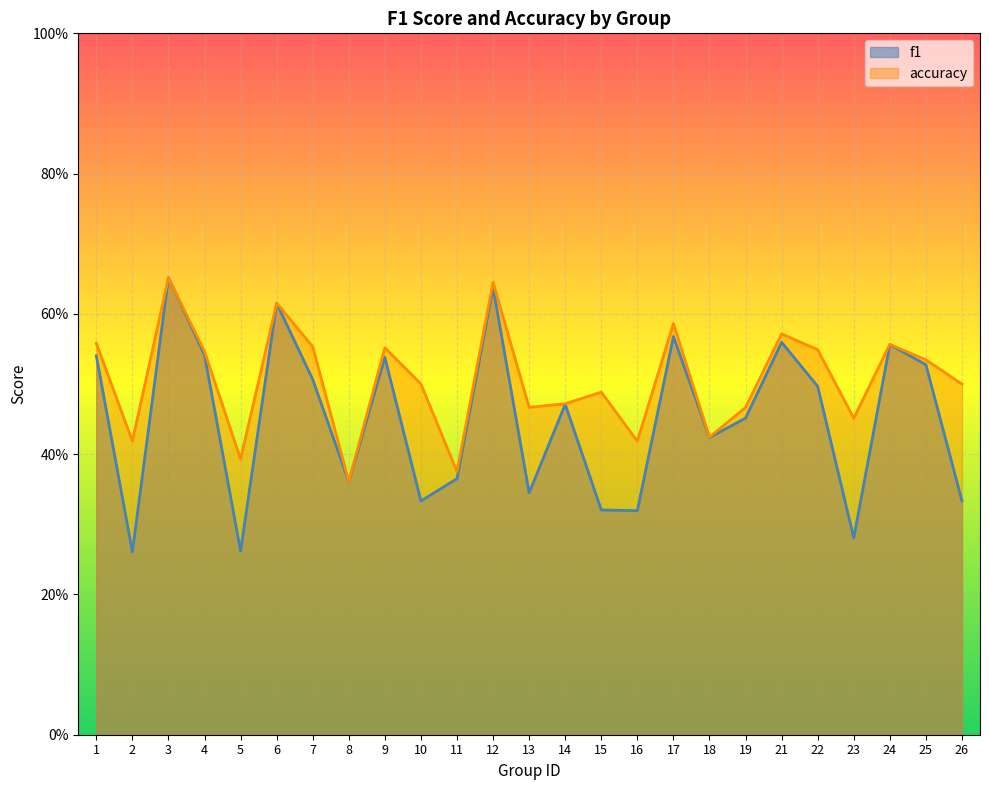

Does the chart display data point markers on the line(s)?

No